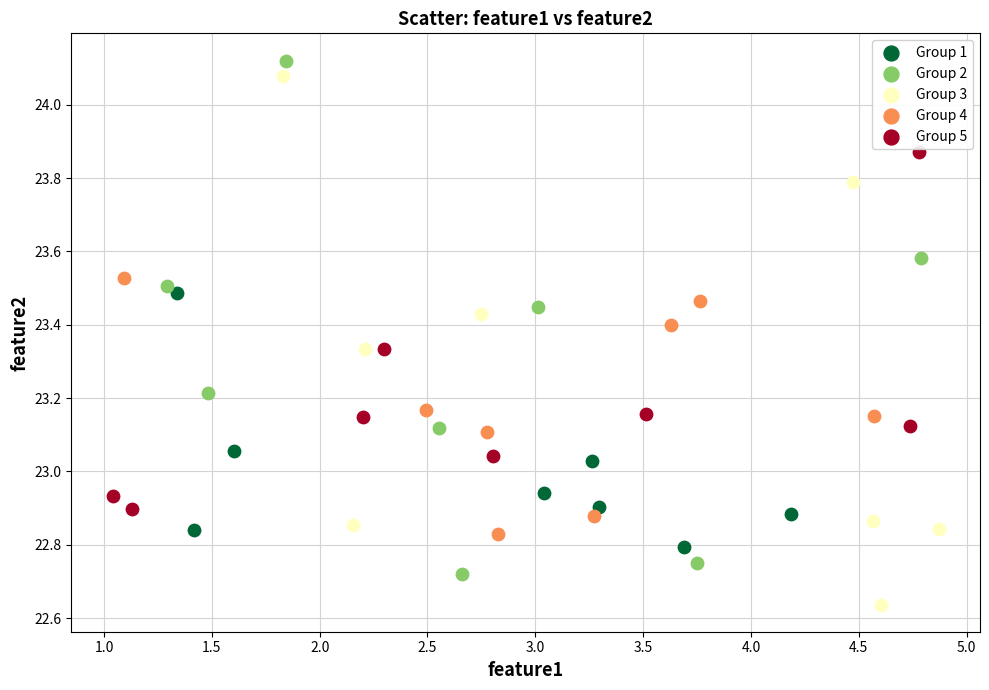

Which series reaches the minimum Y coordinate?

Group 3